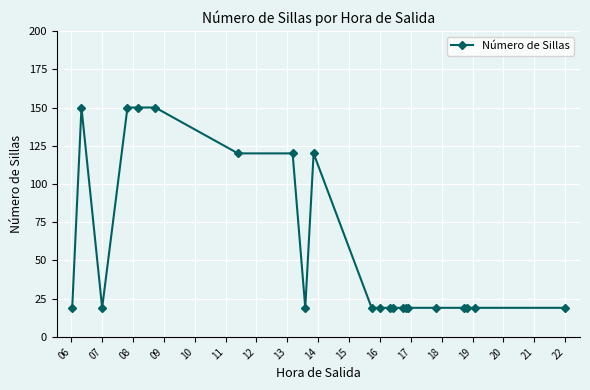

What is the difference between the maximum and minimum values?

131